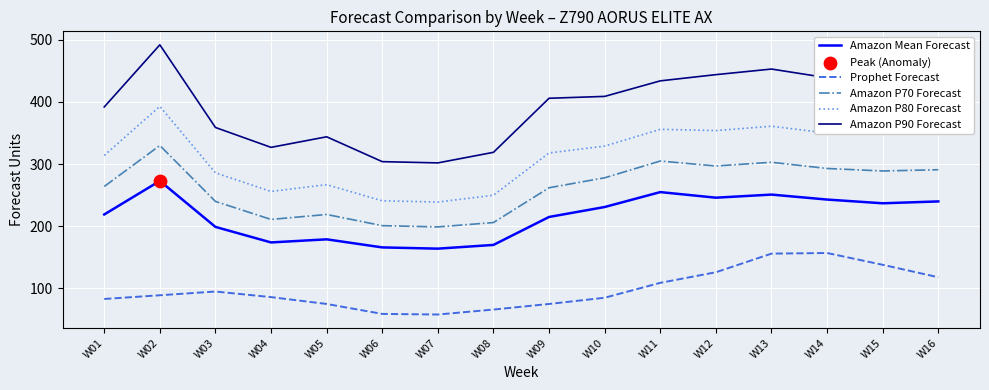

At which category is the sum across all series the highest?

W02